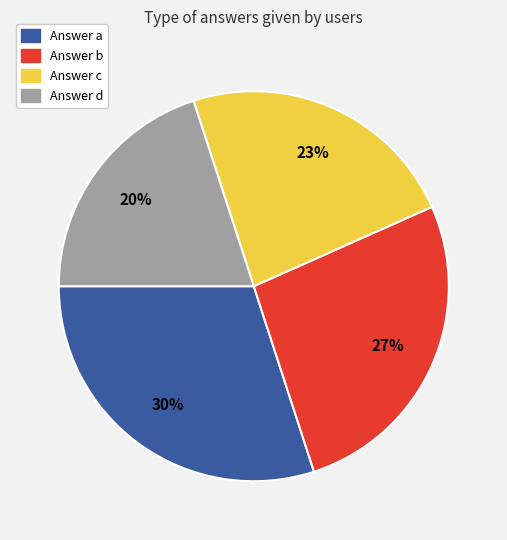

Is there any slice that represents more than half of the pie?

No